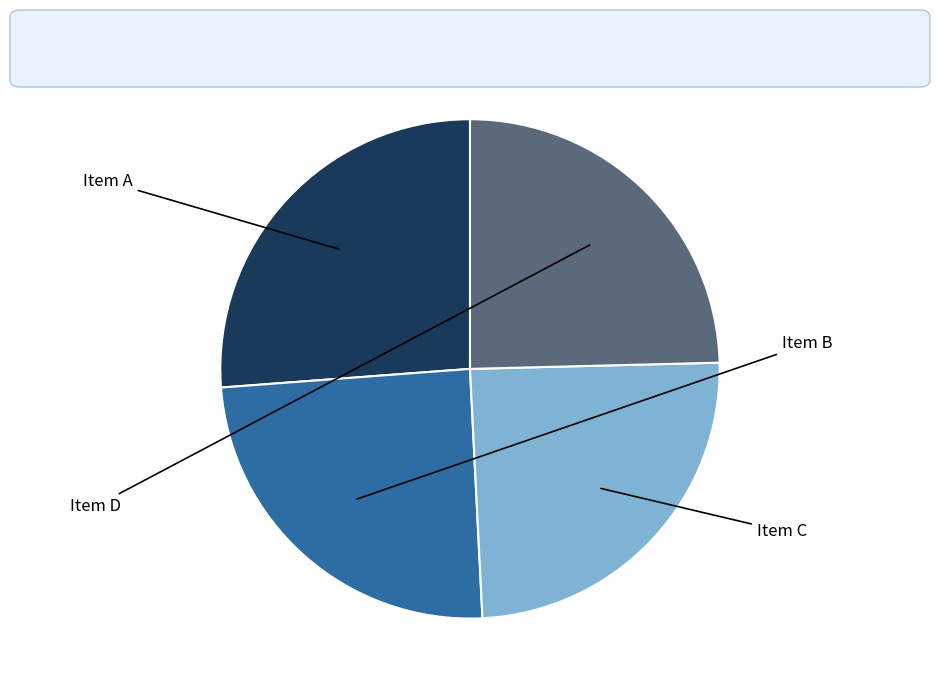

How many slices are in this pie chart?

4